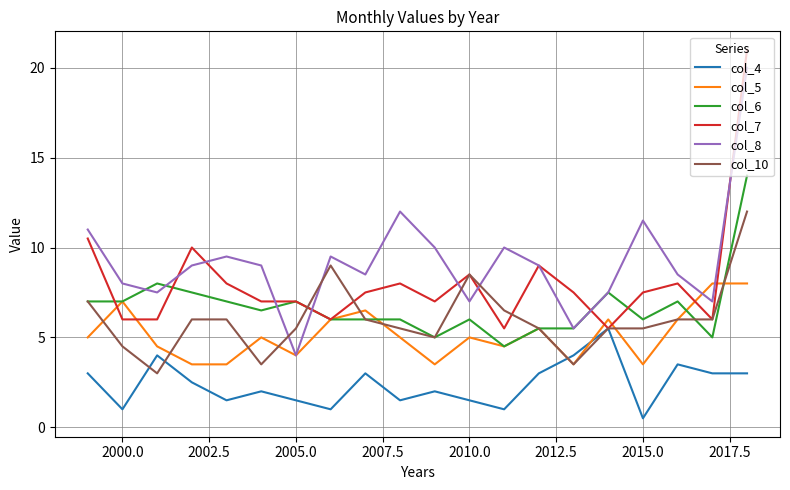

How many distinct data groups are displayed?

6